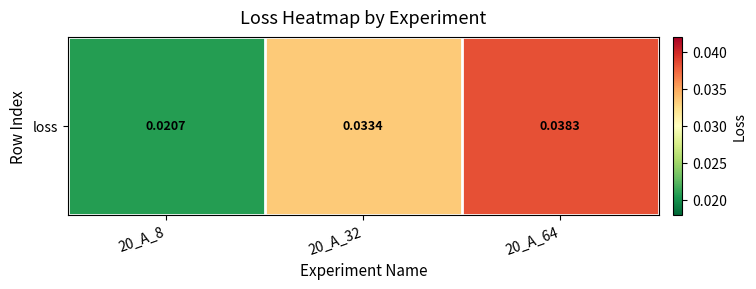

At which category does the chart reach its peak across all series?

20_A_64